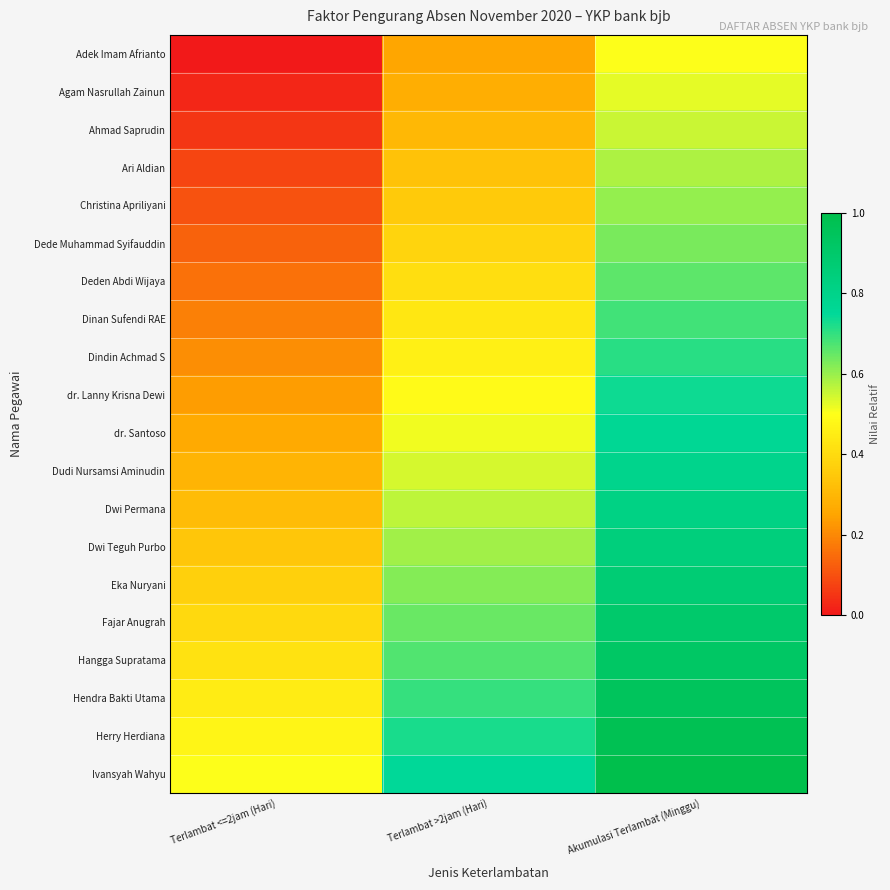

At which category is the sum across all series the highest?

Akumulasi Terlambat (Minggu)